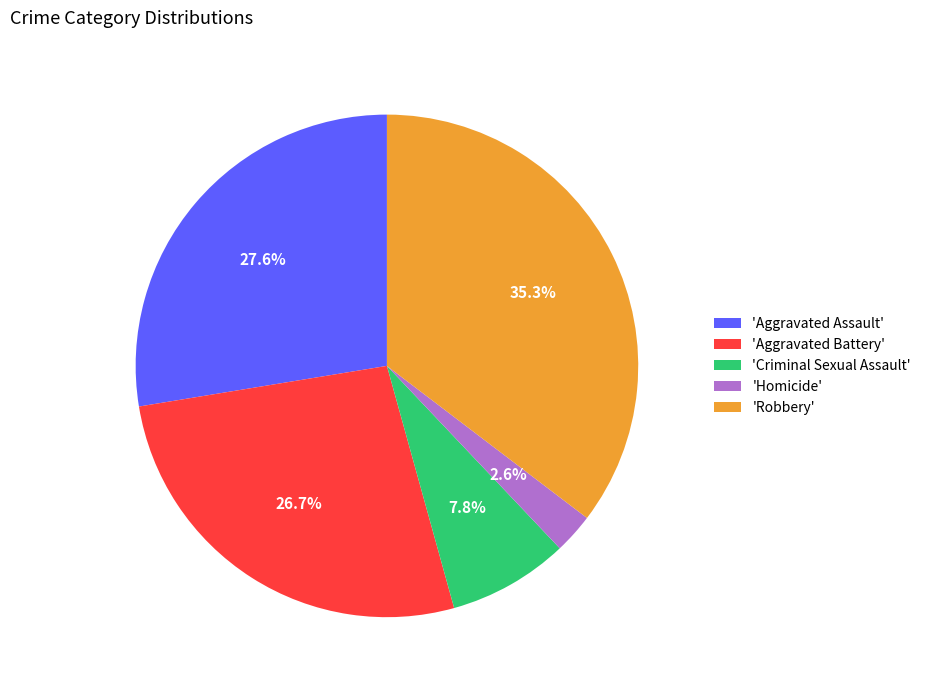

What percentage is NOT represented by 'Aggravated Assault'?

72.4%